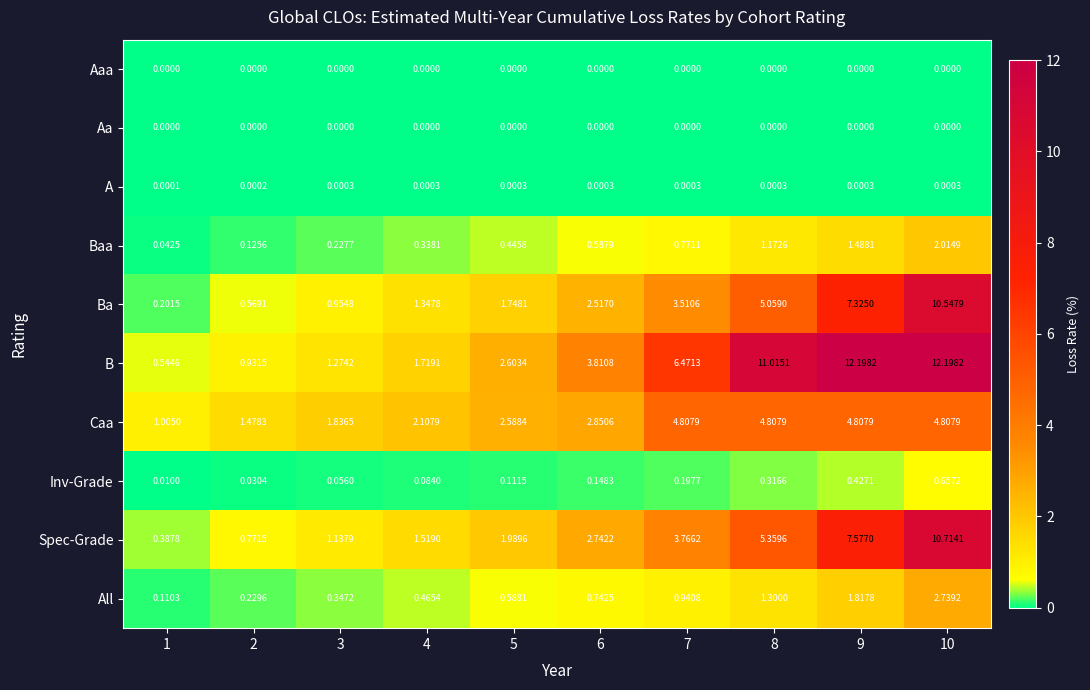

Which series has the largest total across all categories?

B